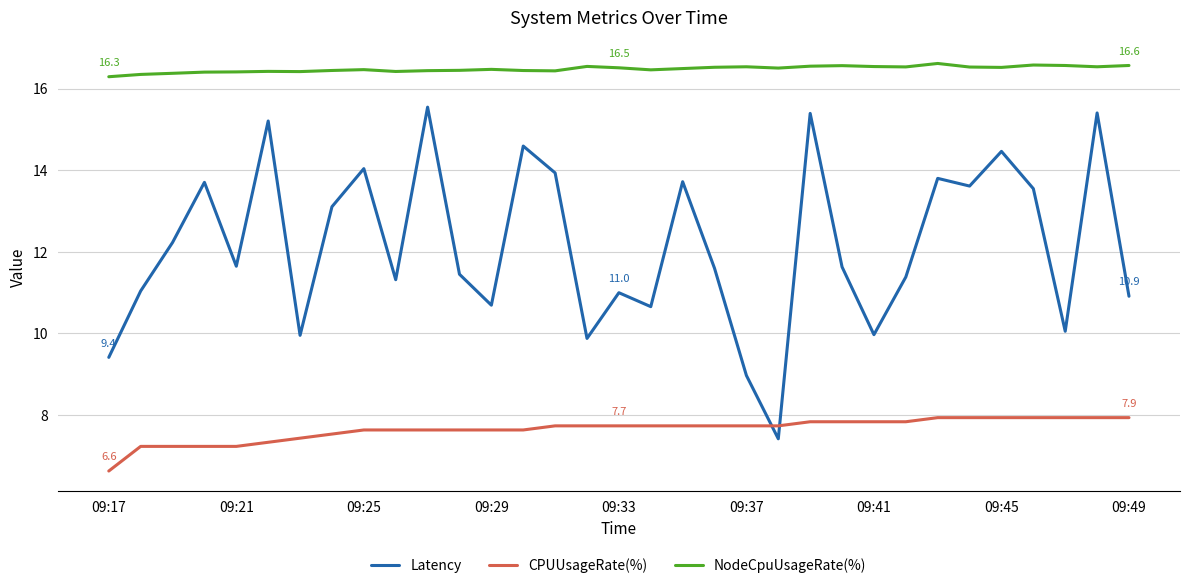

What is the highest value of the NodeCpuUsageRate(%) series?

16.6